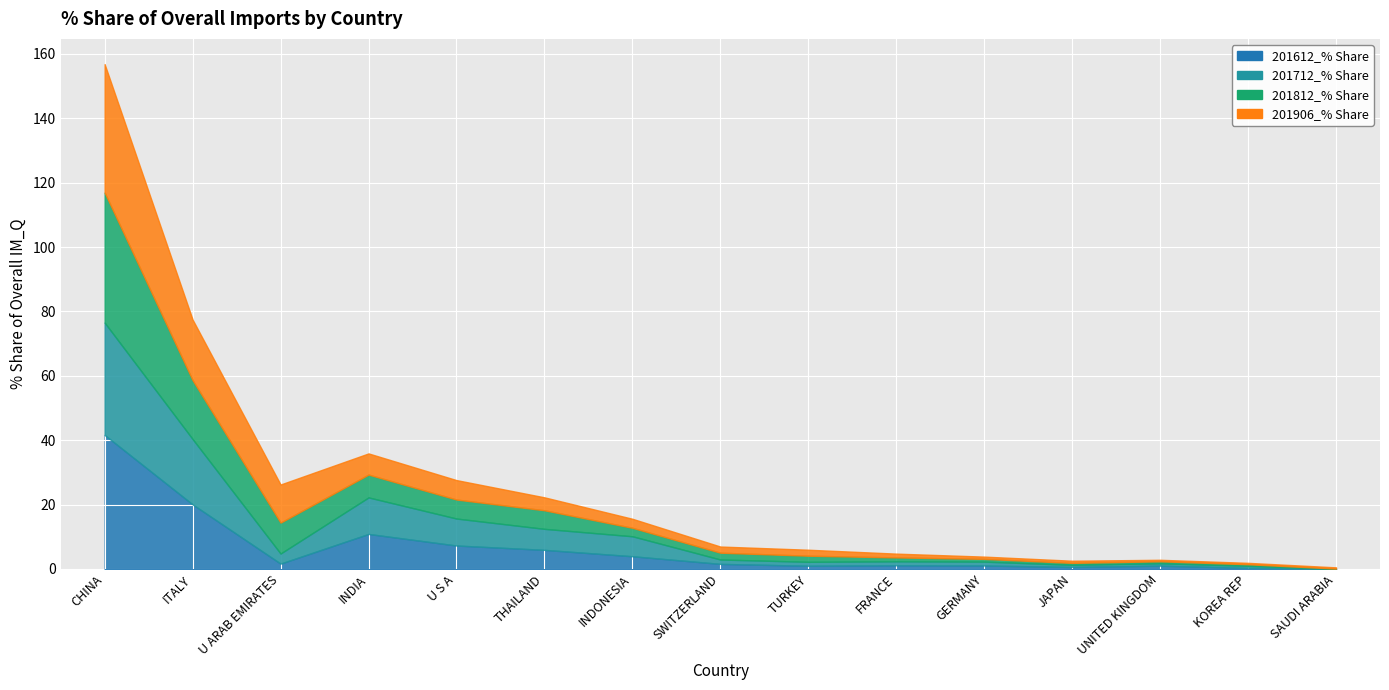

What position from the left is INDIA?

4